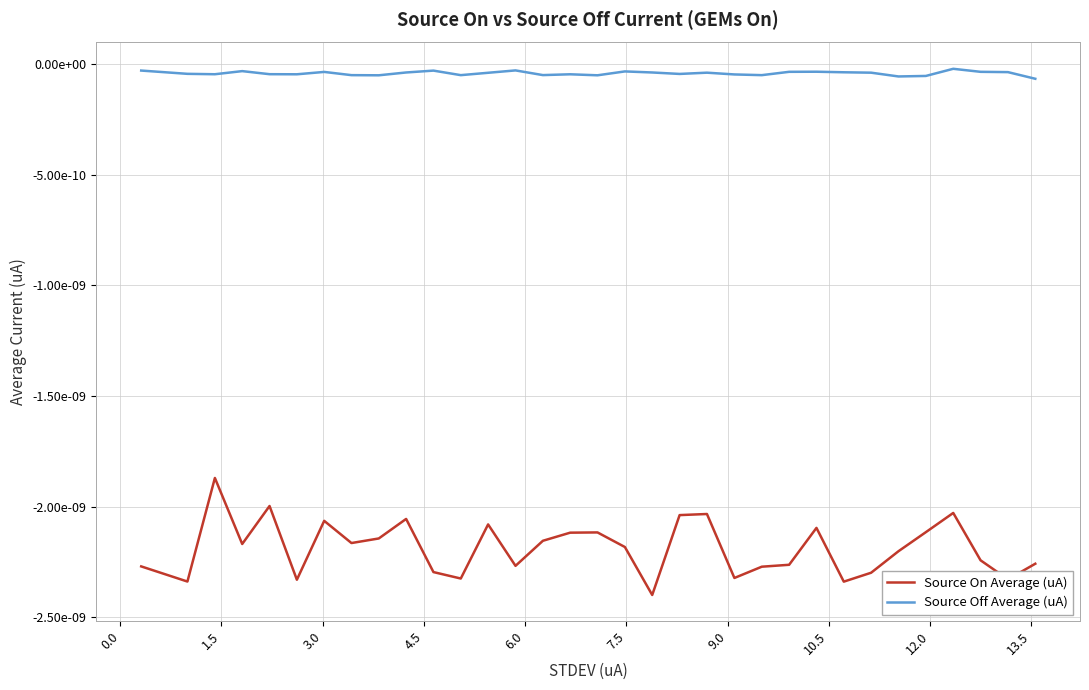

Rank the series by their maximum value, from highest to lowest.

Source Off Average (uA), Source On Average (uA)